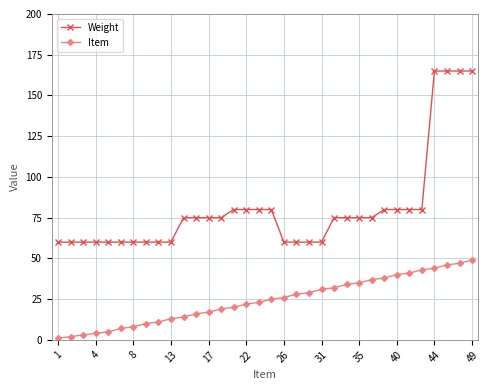

List the series in order of their overall mean, highest first.

Weight, Item